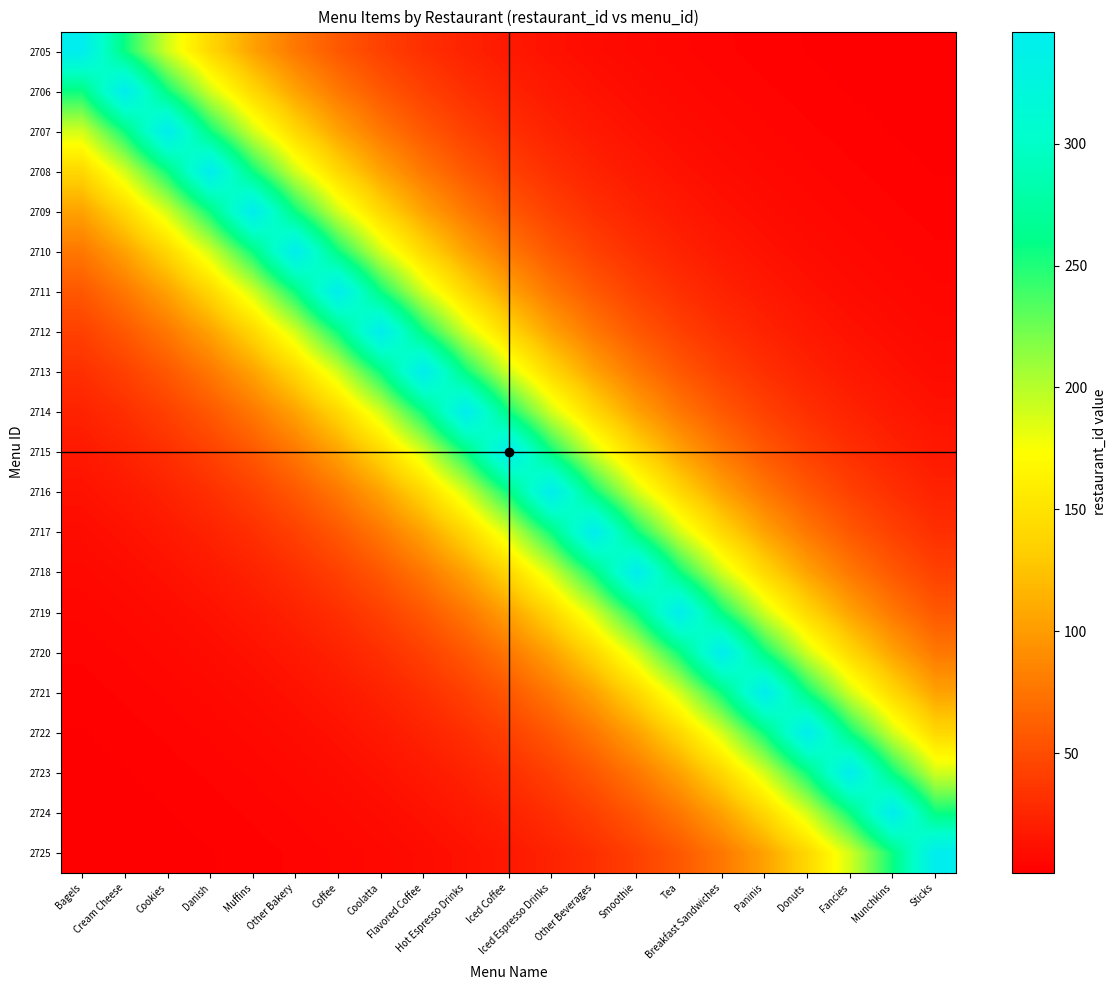

What is the difference between the highest and lowest values at Hot Espresso Drinks?

333.2